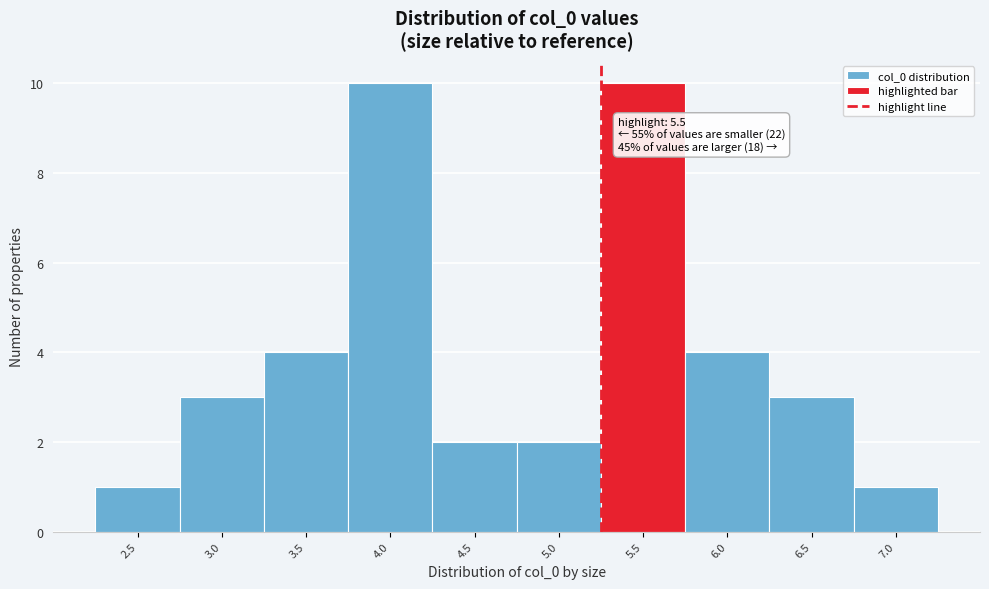

Reading left to right, transcribe all the data shown in this chart.

1	3	4	10	2	2	10	4	3	1